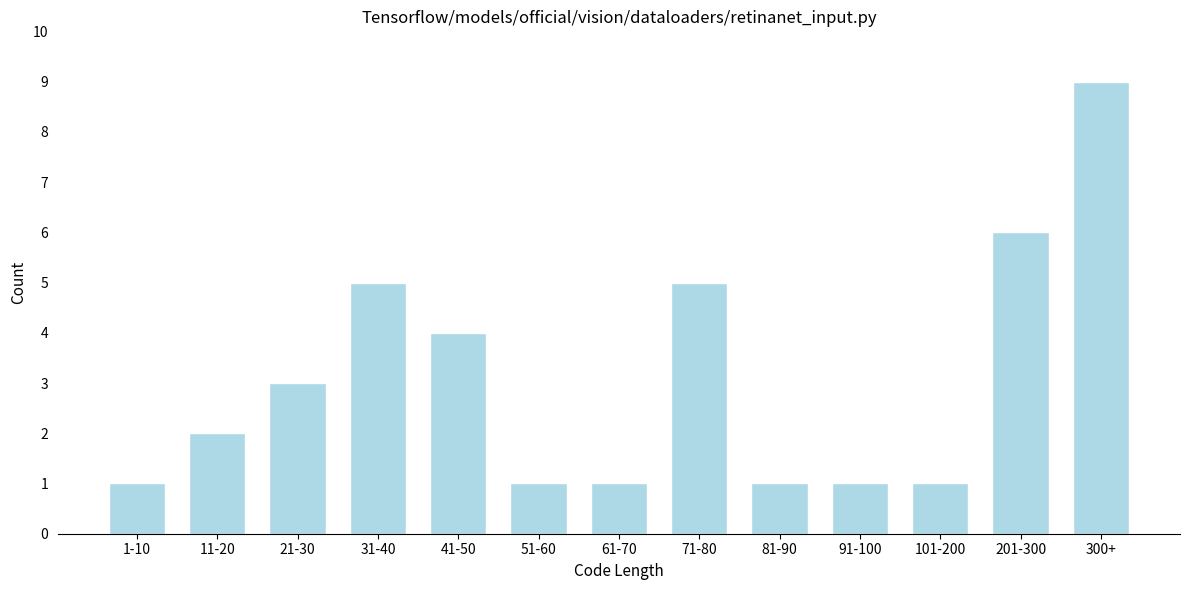

Reading left to right, what are all the values shown in this chart?

1-10=1	11-20=2	21-30=3	31-40=5	41-50=4	51-60=1	61-70=1	71-80=5	81-90=1	91-100=1	101-200=1	201-300=6	300+=9